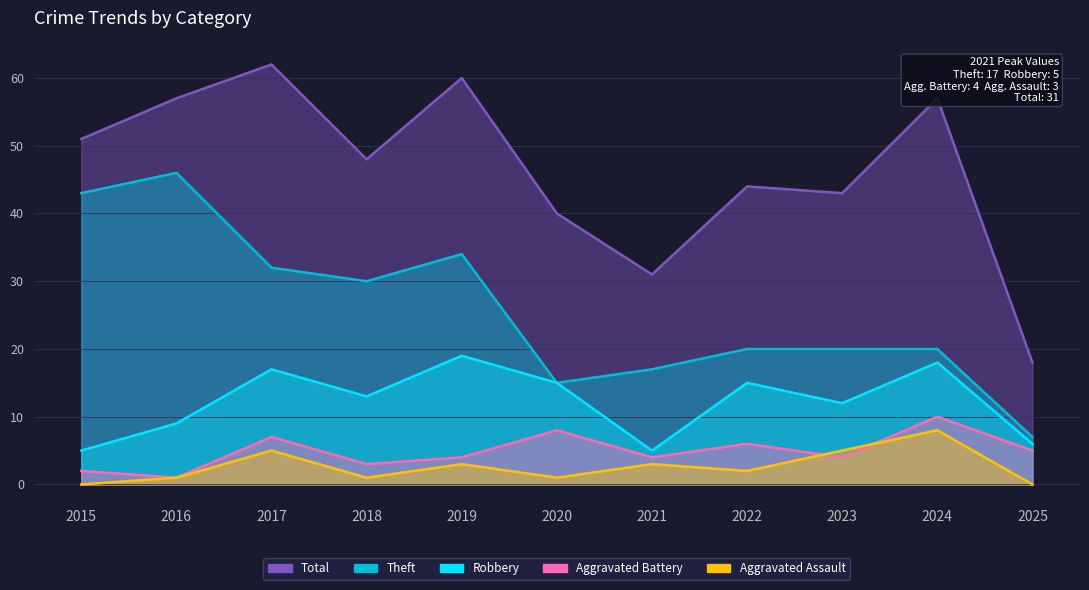

Which series has the largest range (max minus min)?

Total